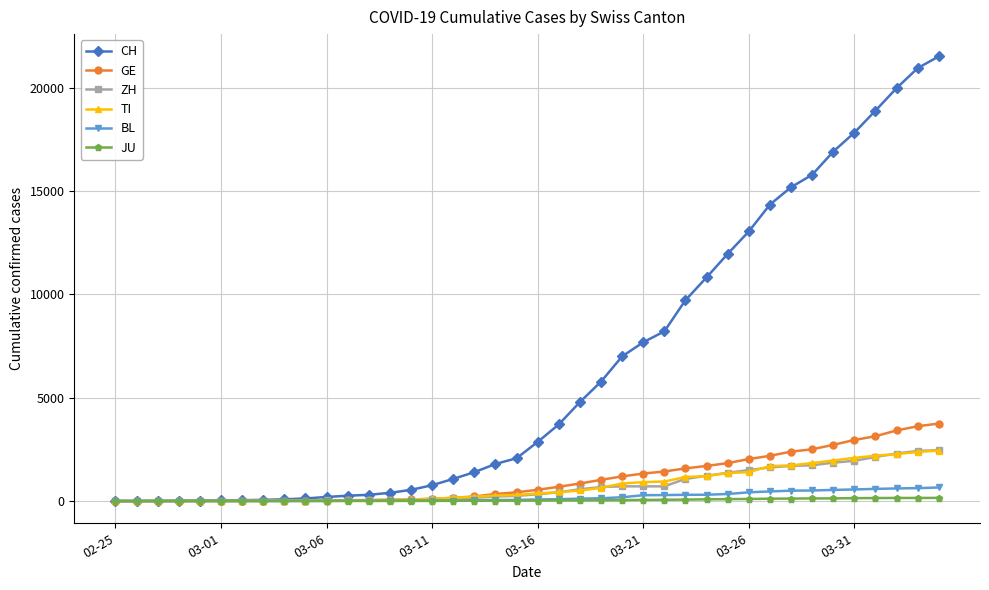

What is the highest value of the ZH series?

2461